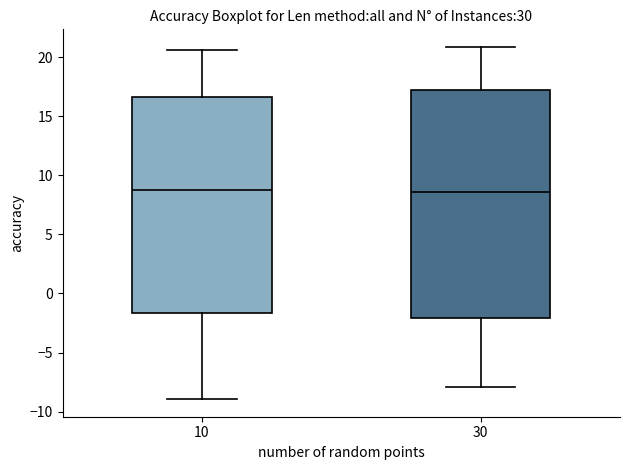

Where does the lower whisker of the box at x = 10 end on the y-axis? The values are not printed on the chart, so give them approximately, as read against the axis.

-9.0